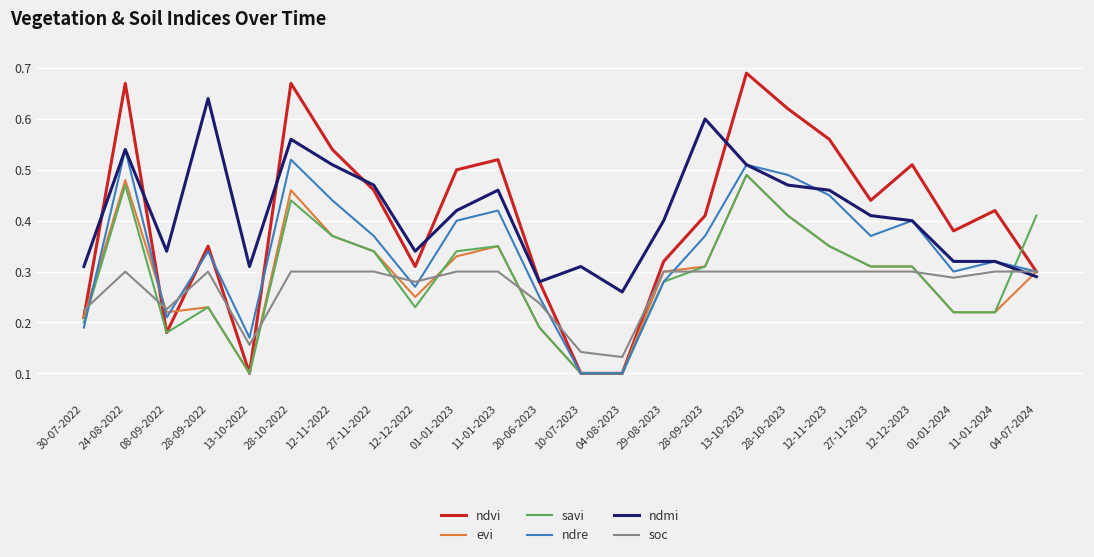

The value of ndre at 12-11-2023 is 0.5. True or false?

True